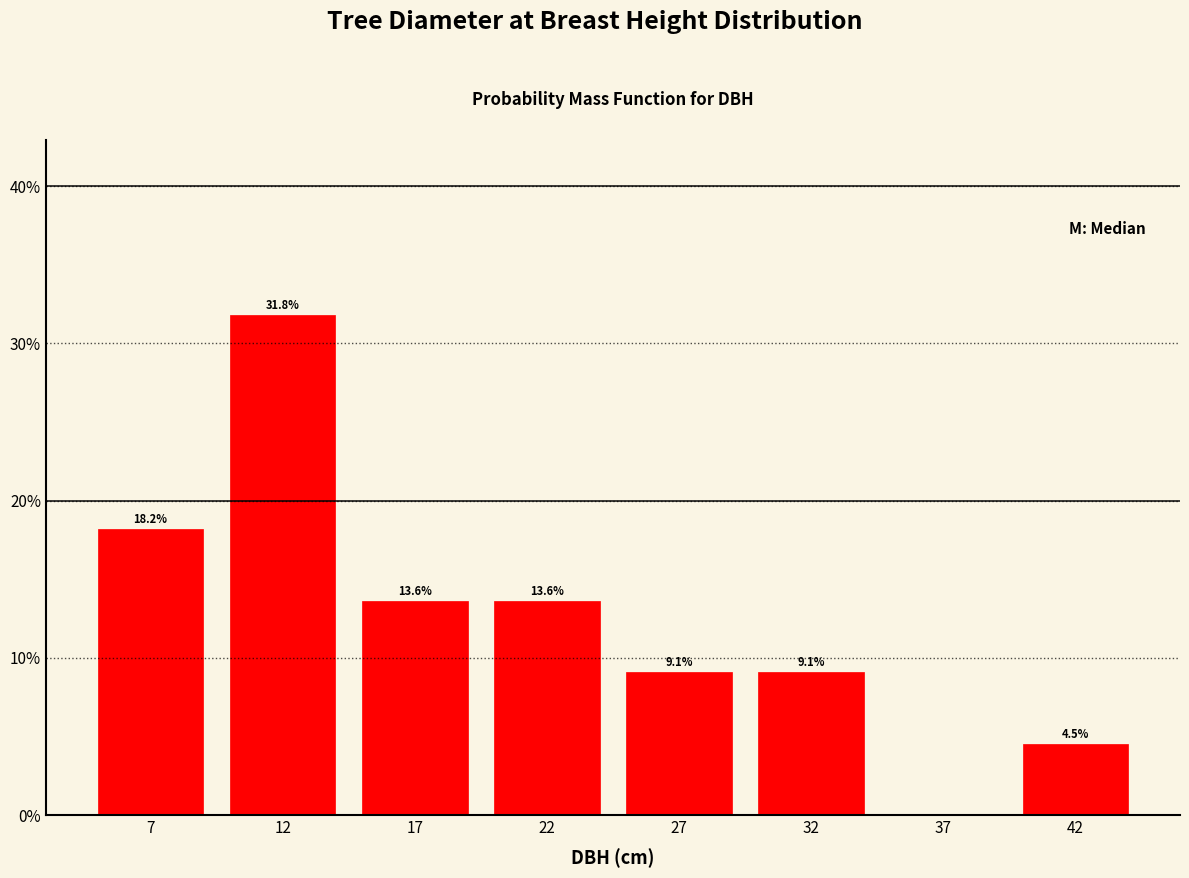

Are the bars horizontal?

No